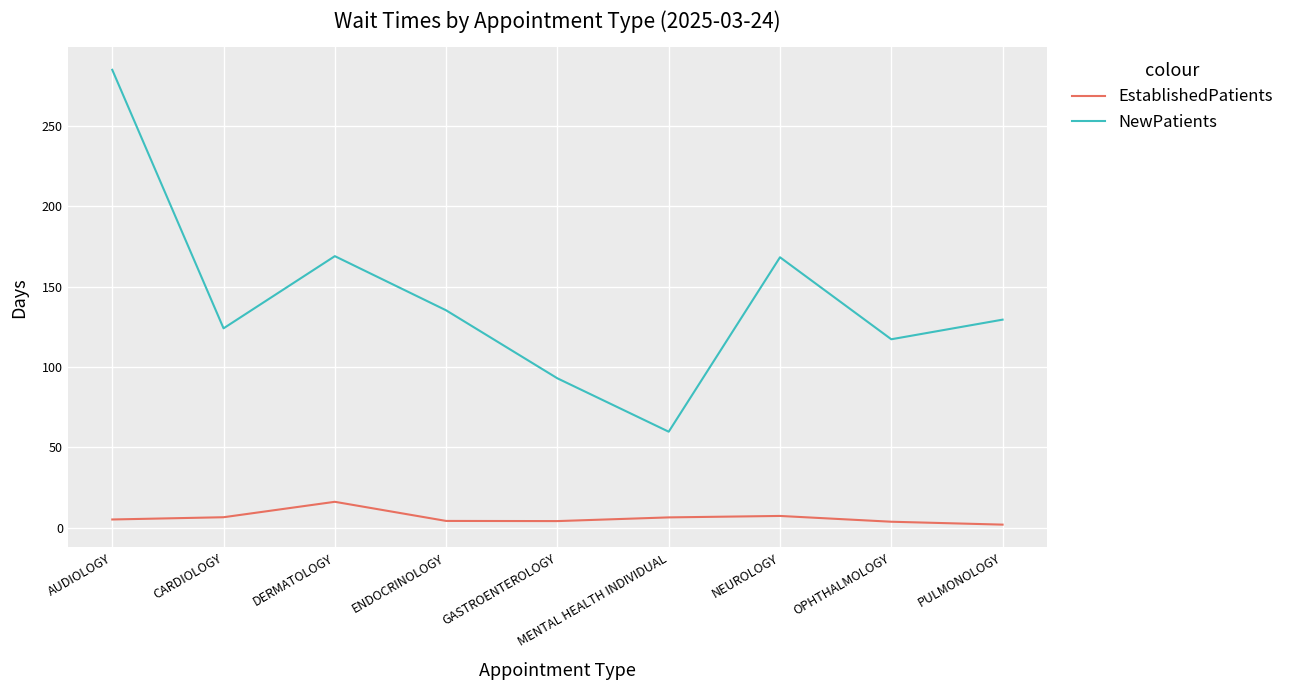

True or false: NewPatients has more than 1 interior local peaks.

True